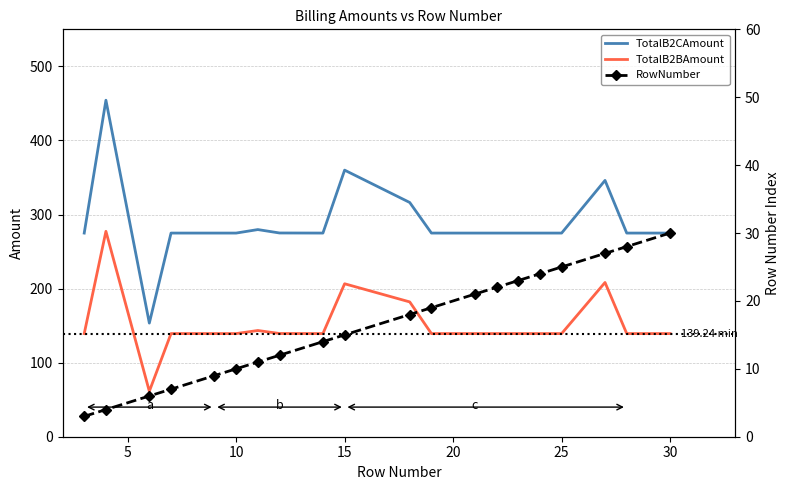

True or false: TotalB2BAmount and TotalB2CAmount intersect in this chart.

False